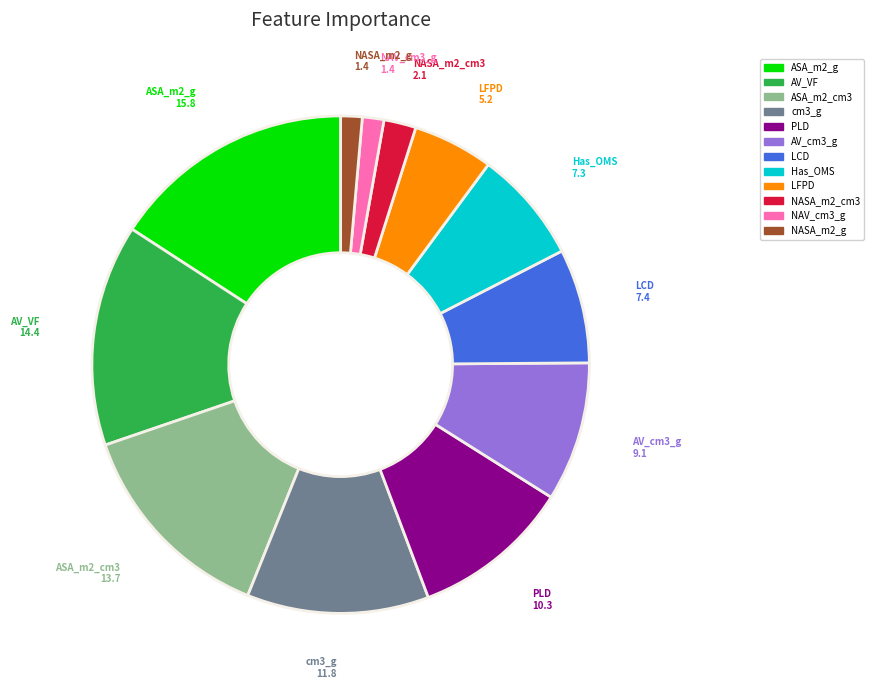

The Has_OMS slice represents 19% of the pie. True or false?

False